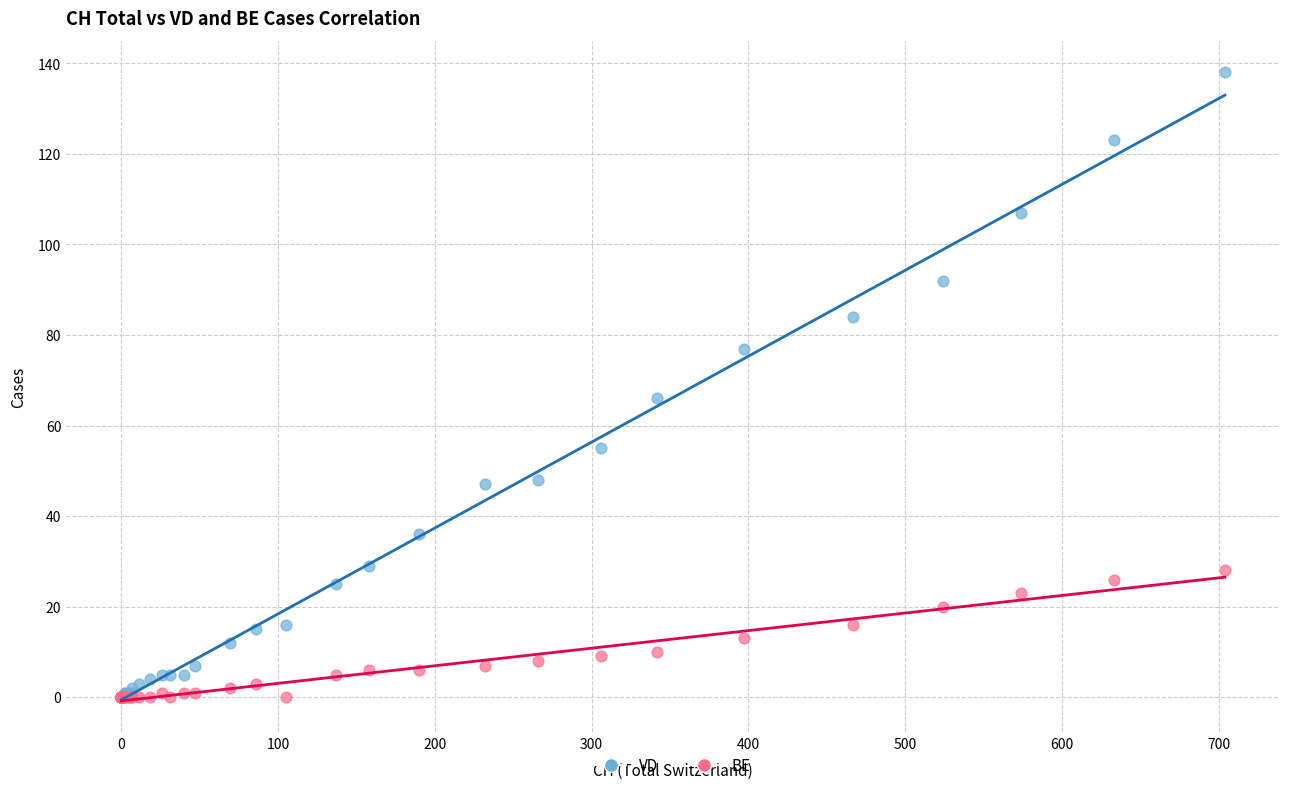

Across all series, what Y value is closest to 69?

66